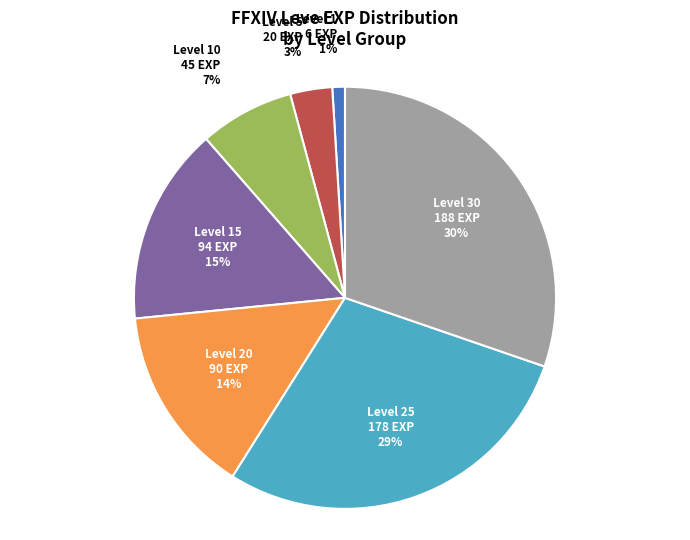

Is the sum of Level 30 and Level 25 greater than half?

Yes